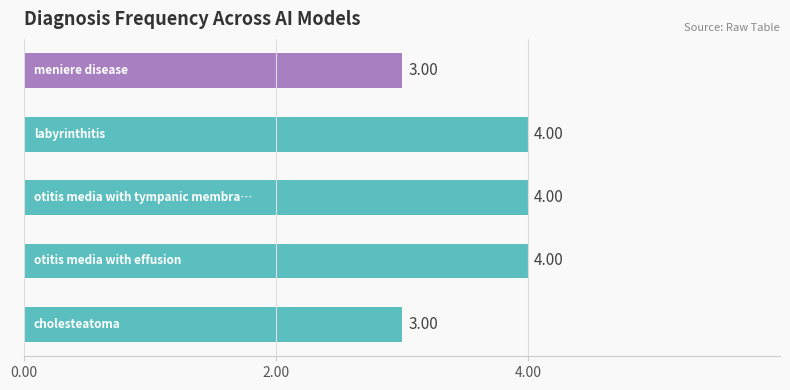

What is the sum of all values?

18